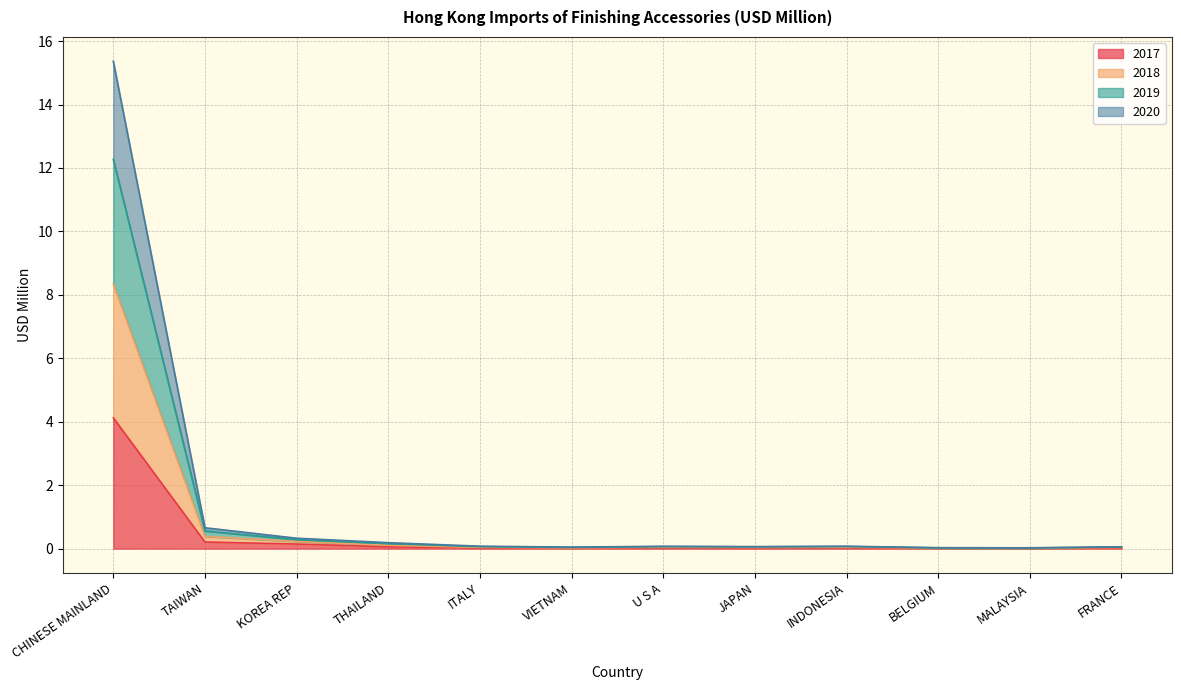

Where is the first local minimum for 2017?

VIETNAM